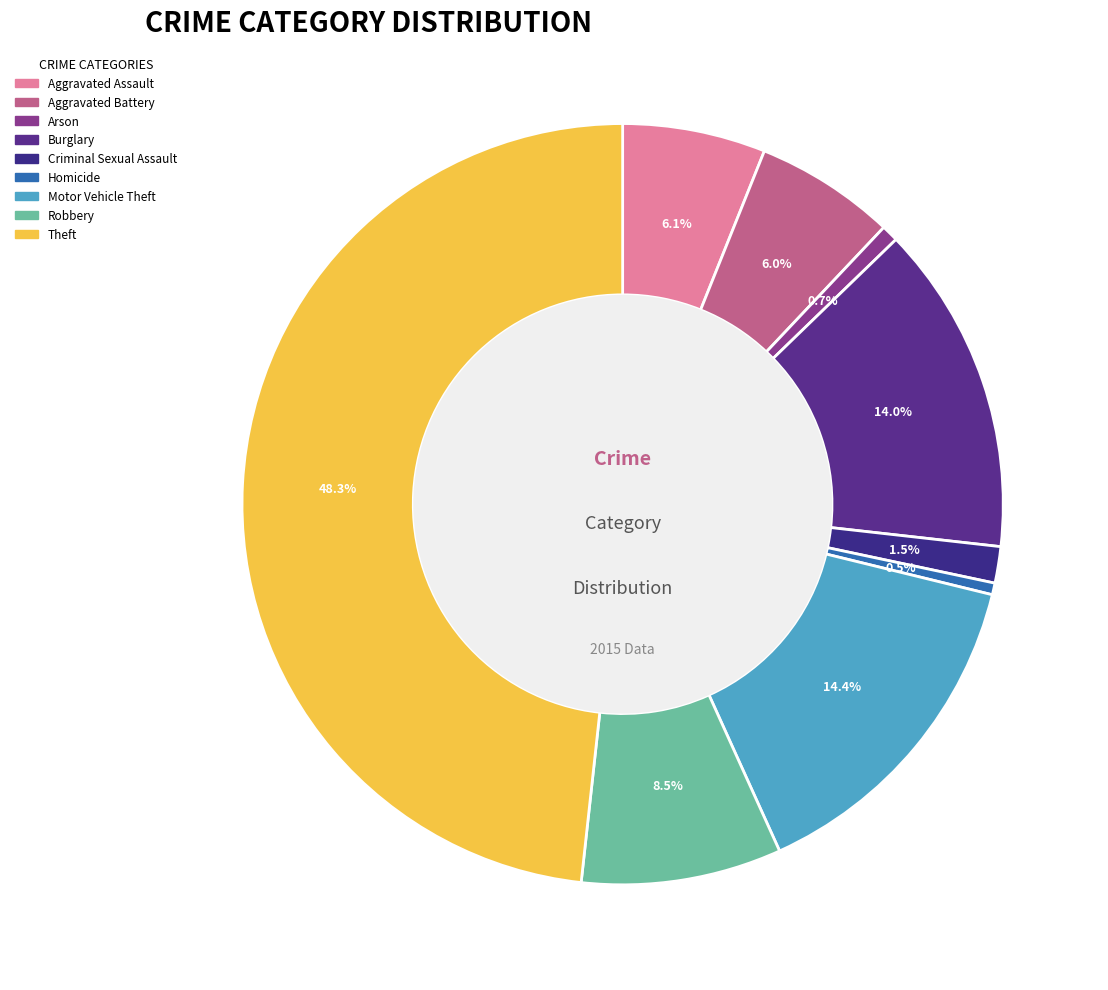

How many slices are in this pie chart?

9